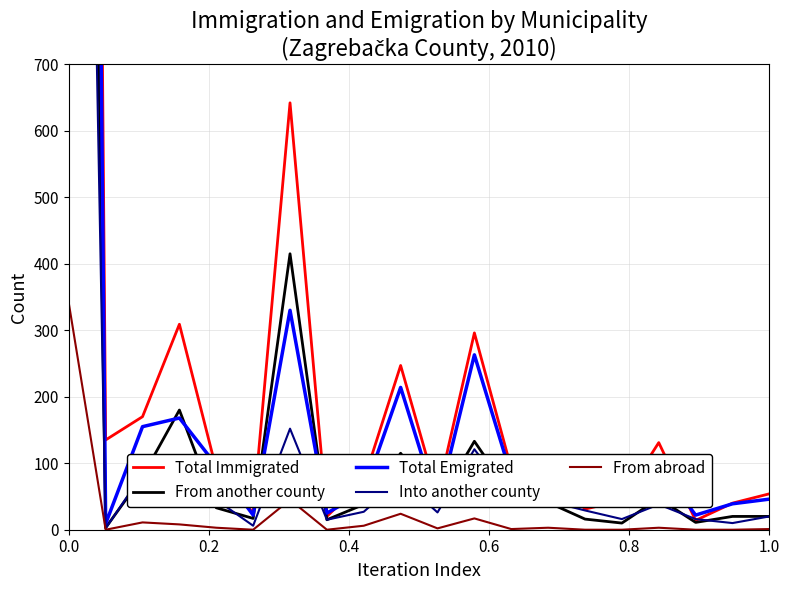

What are all the series names shown in the legend?

Total Immigrated, From another county, Total Emigrated, Into another county, From abroad